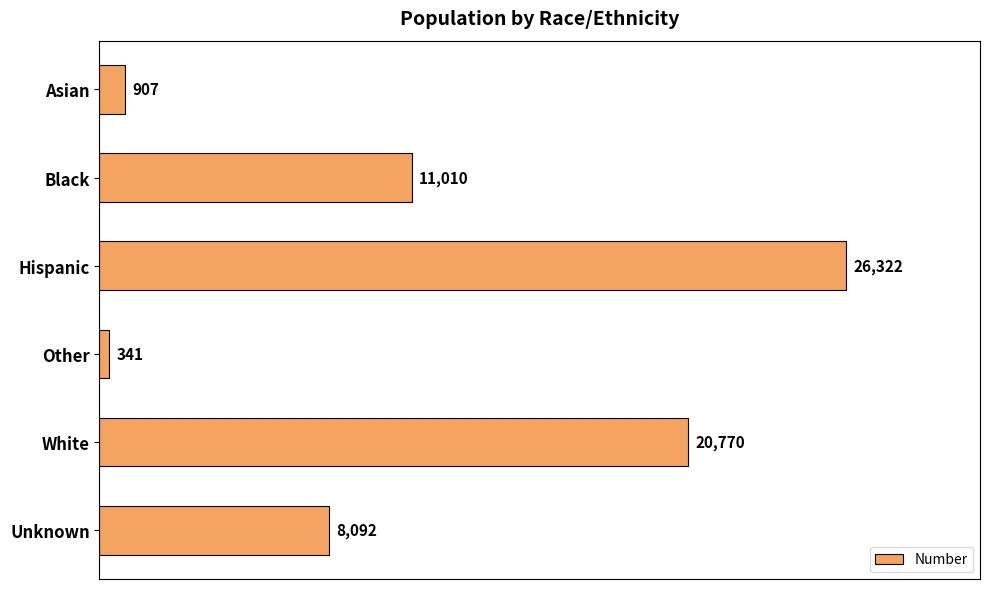

Approximately how many times larger is the value at Black compared to Unknown?

1.4